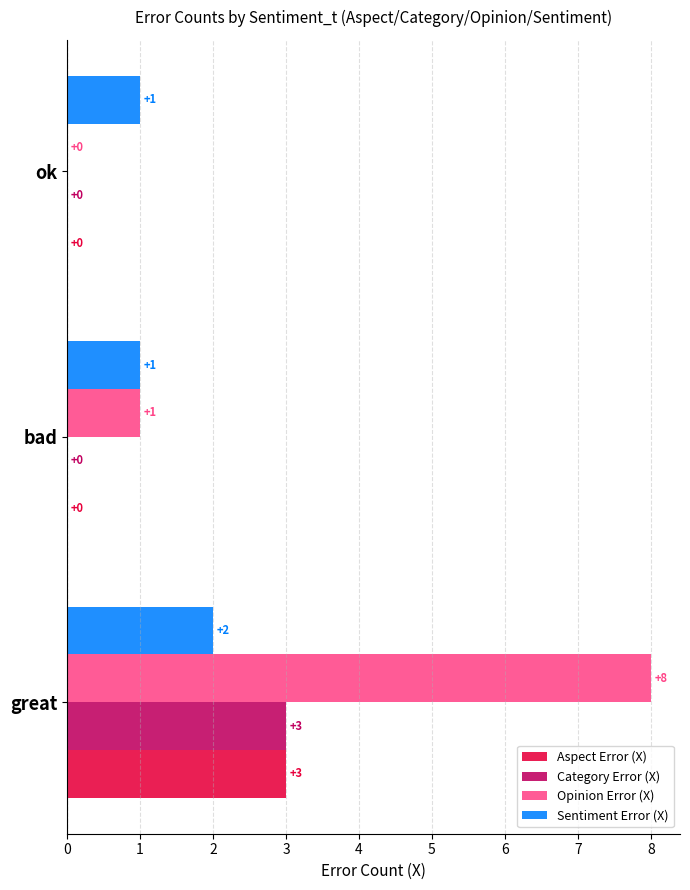

At which category is the sum across all series the highest?

great